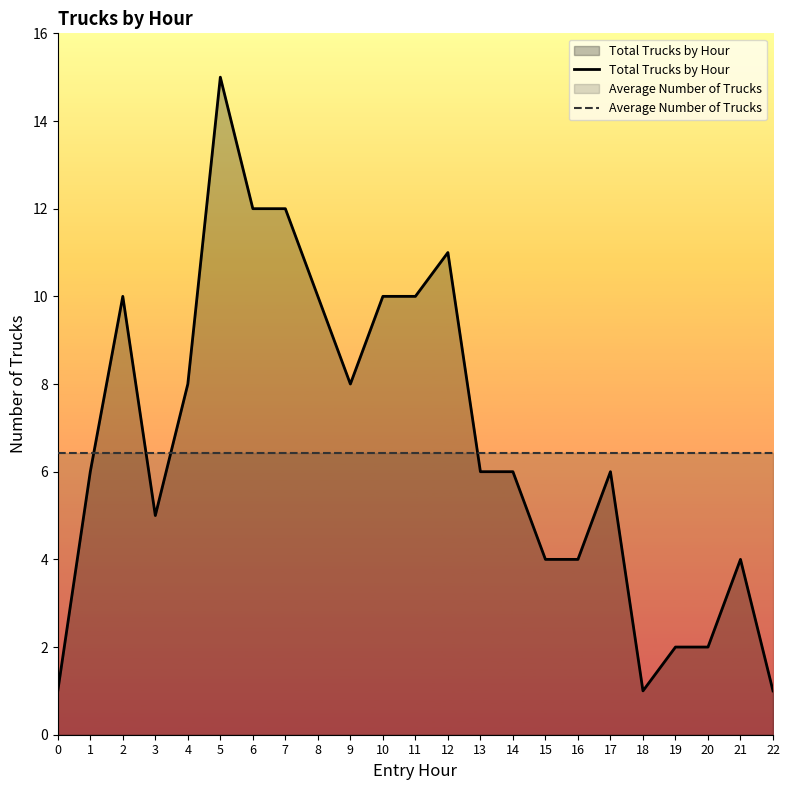

Which series has the largest range (max minus min)?

Total Trucks by Hour